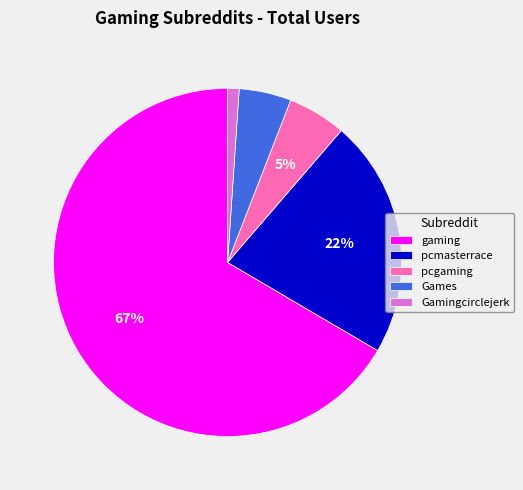

What percentage is the pcgaming slice, to the nearest percent?

5%